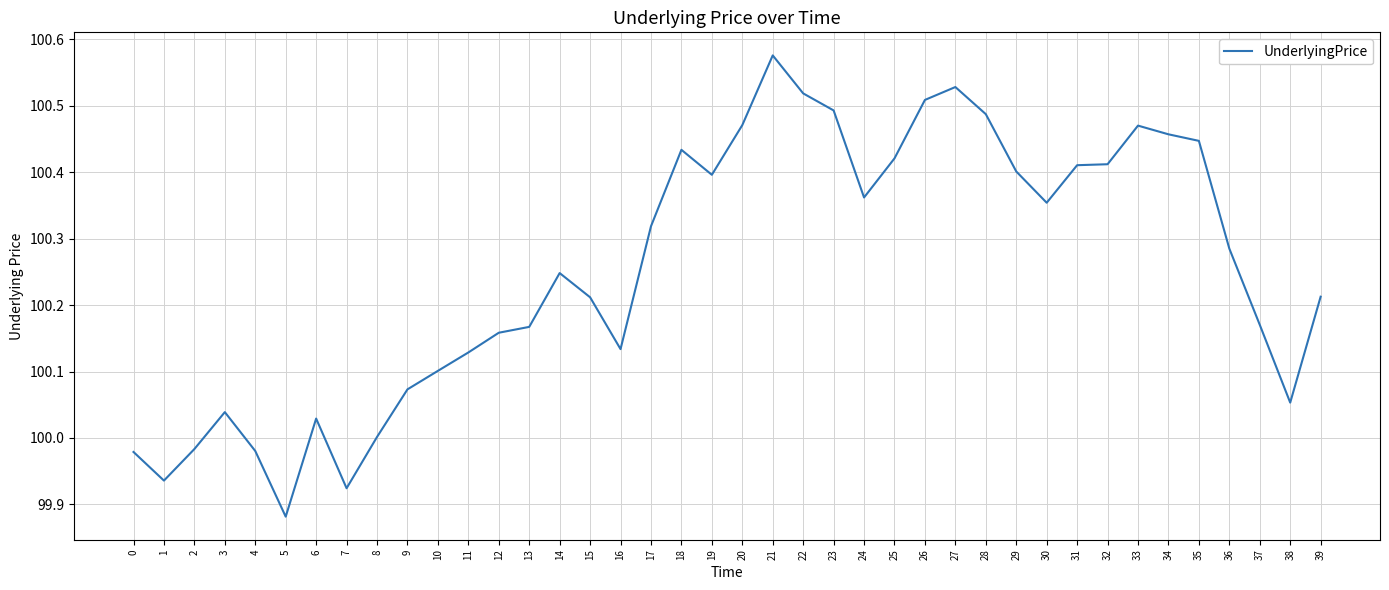

The chart shows a value of 100.4 at 35. True or false?

True